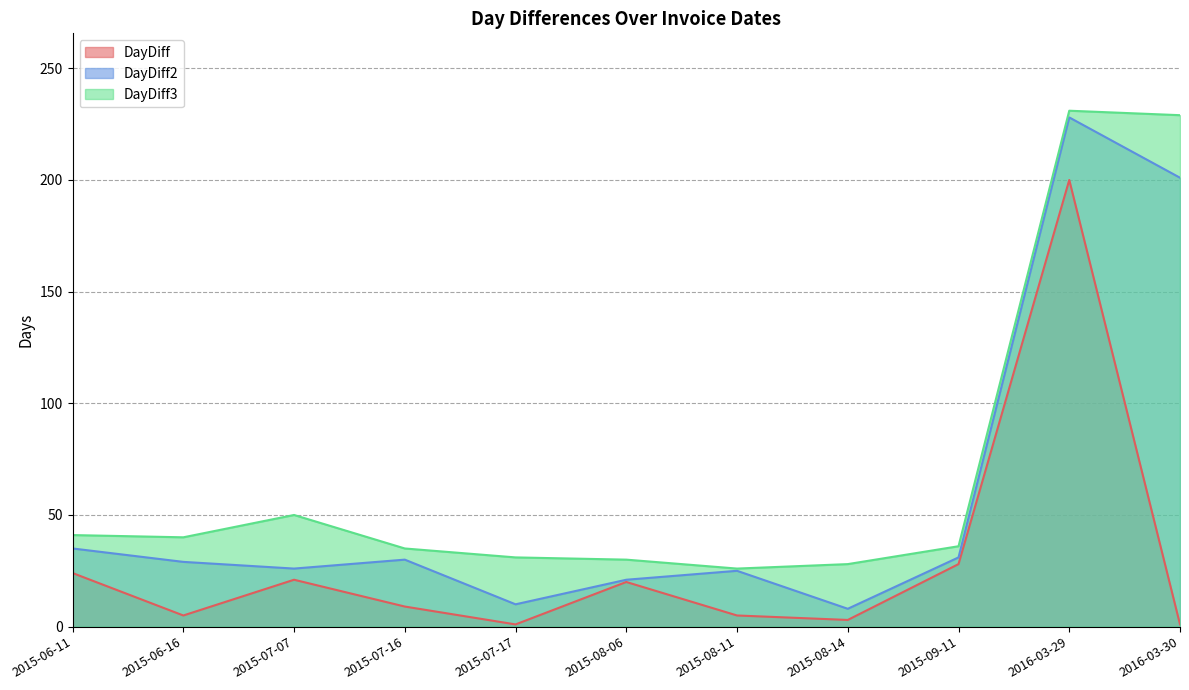

Where is the first local maximum for DayDiff2?

2015-07-16